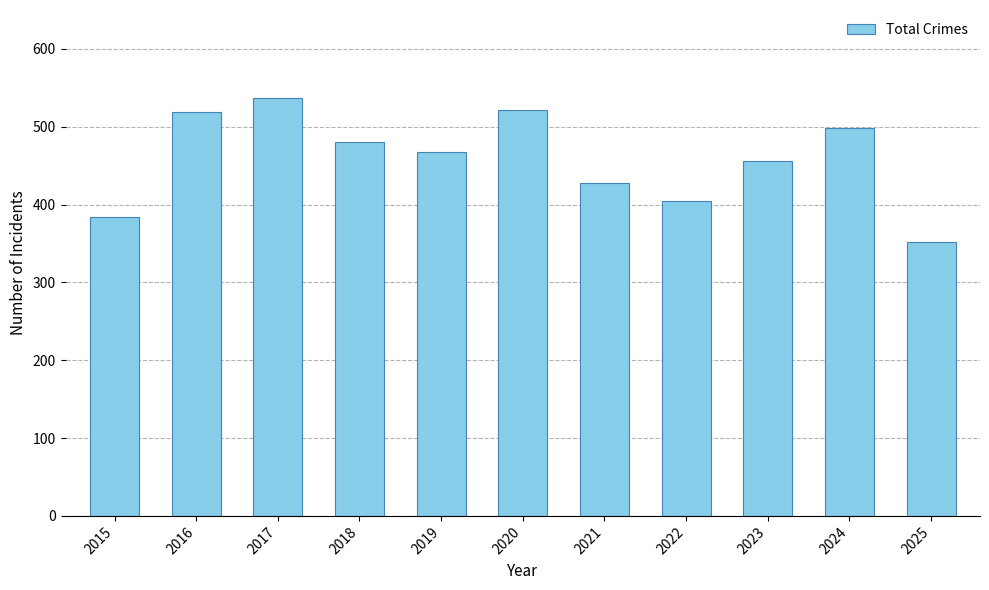

Which label corresponds to the largest value in the chart?

2017